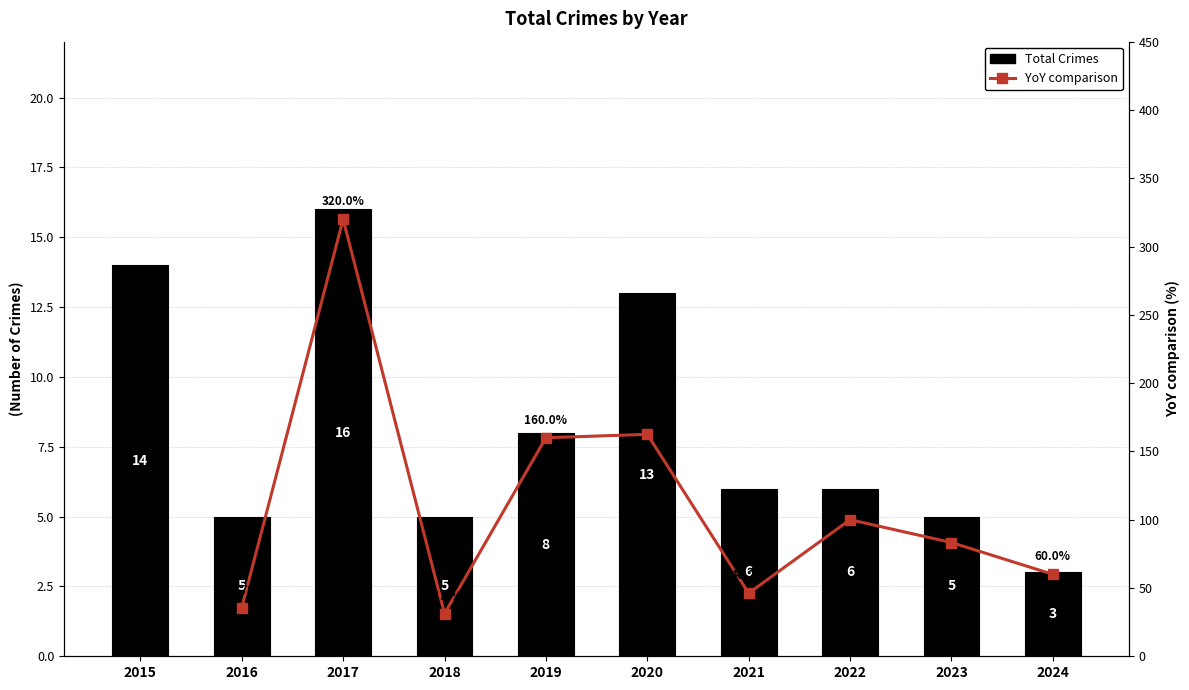

What is the difference between the maximum and minimum values?

13